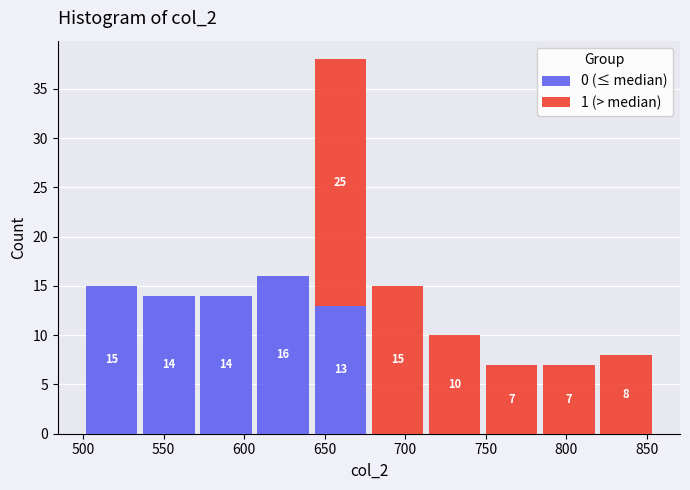

Which range on the x-axis has the tallest stacked bar (by total height)?

642.0 to 677.5